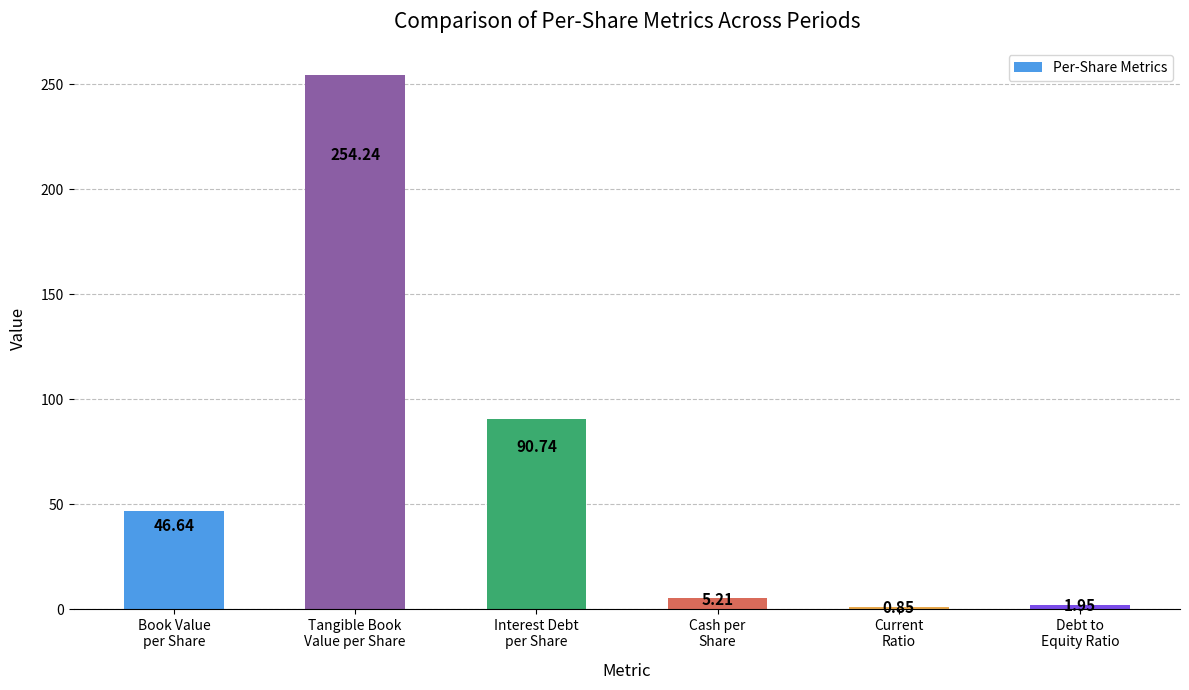

What is the average value?

66.6